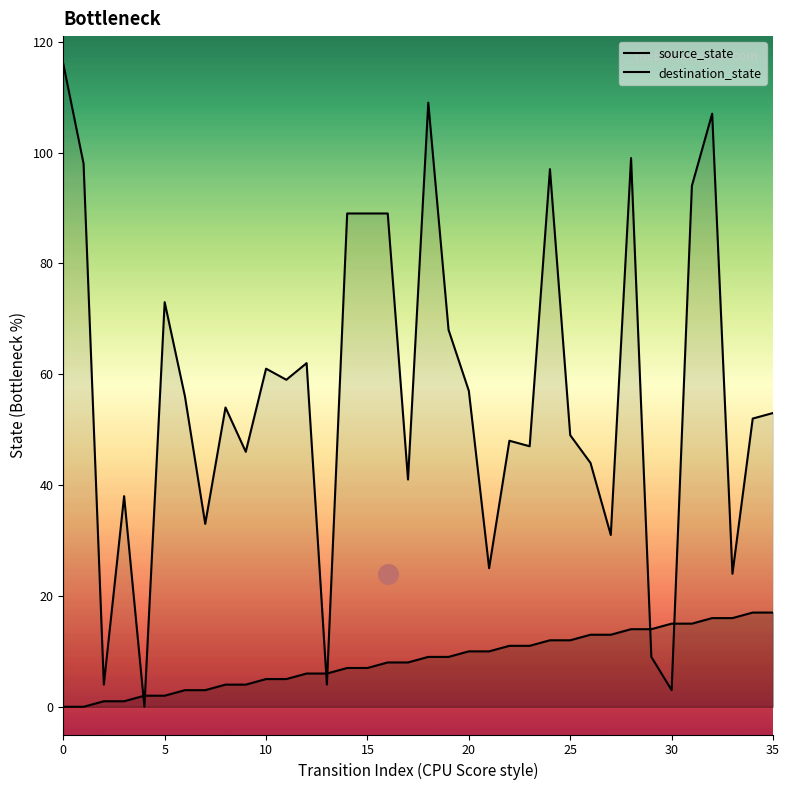

Which series reaches the minimum Y coordinate?

source_state